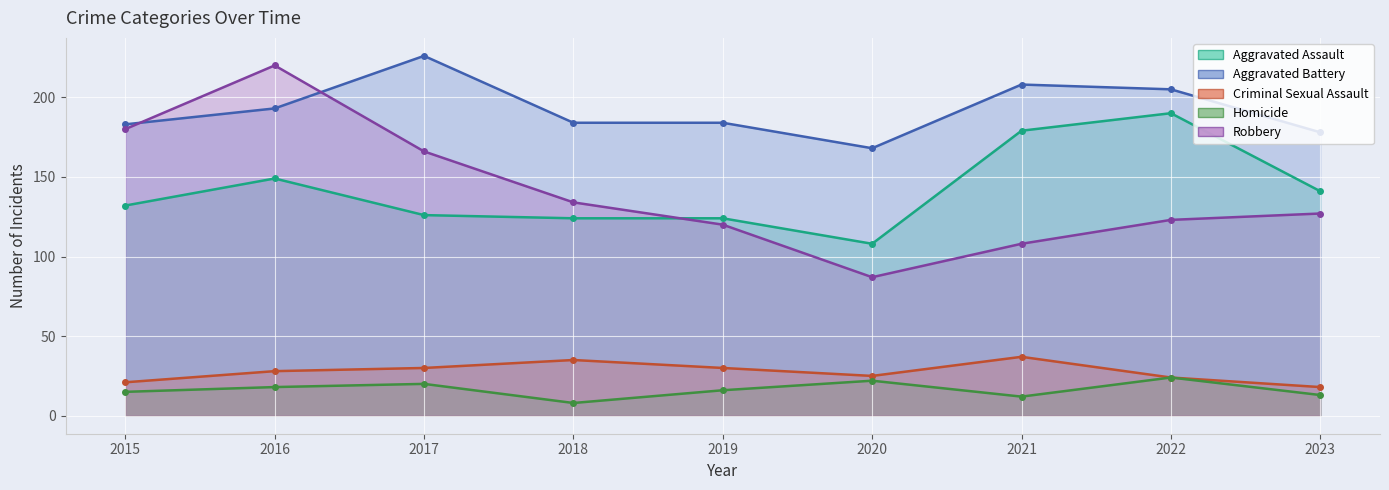

What is the sum of the Criminal Sexual Assault values at 2018 and 2023?

53